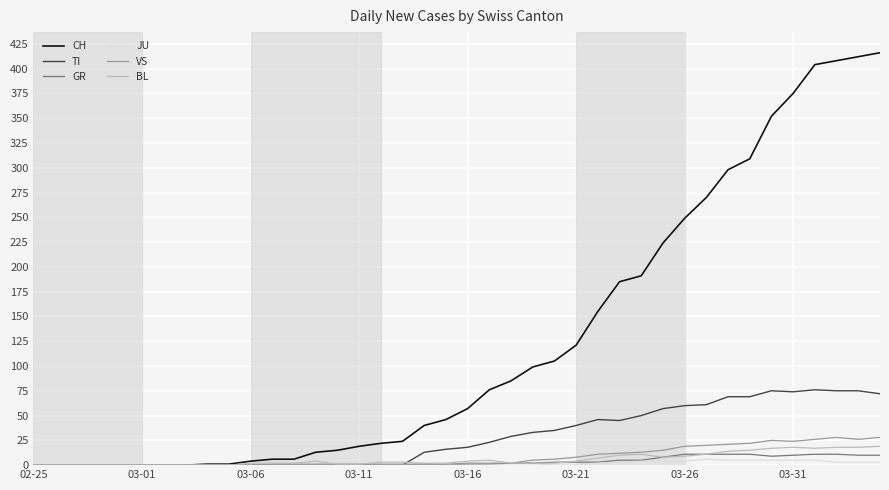

What is the highest value of the VS series?

28